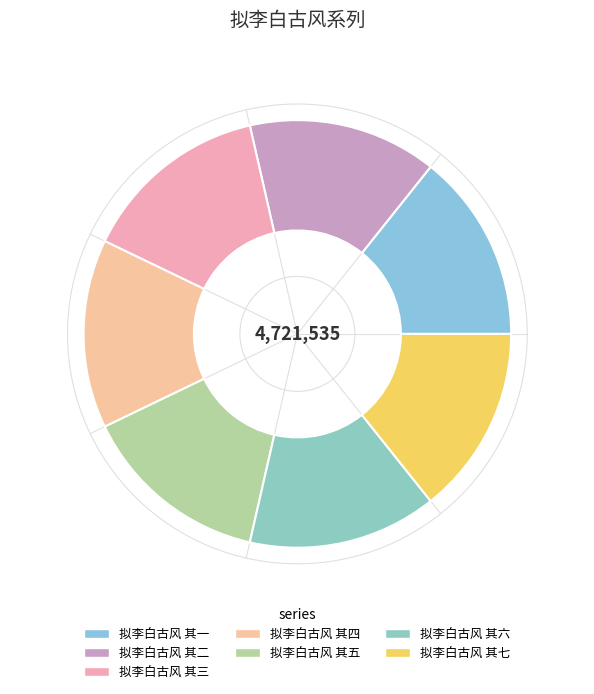

To the nearest percent, what percentage of the pie is 拟李白古风 其四?

14%